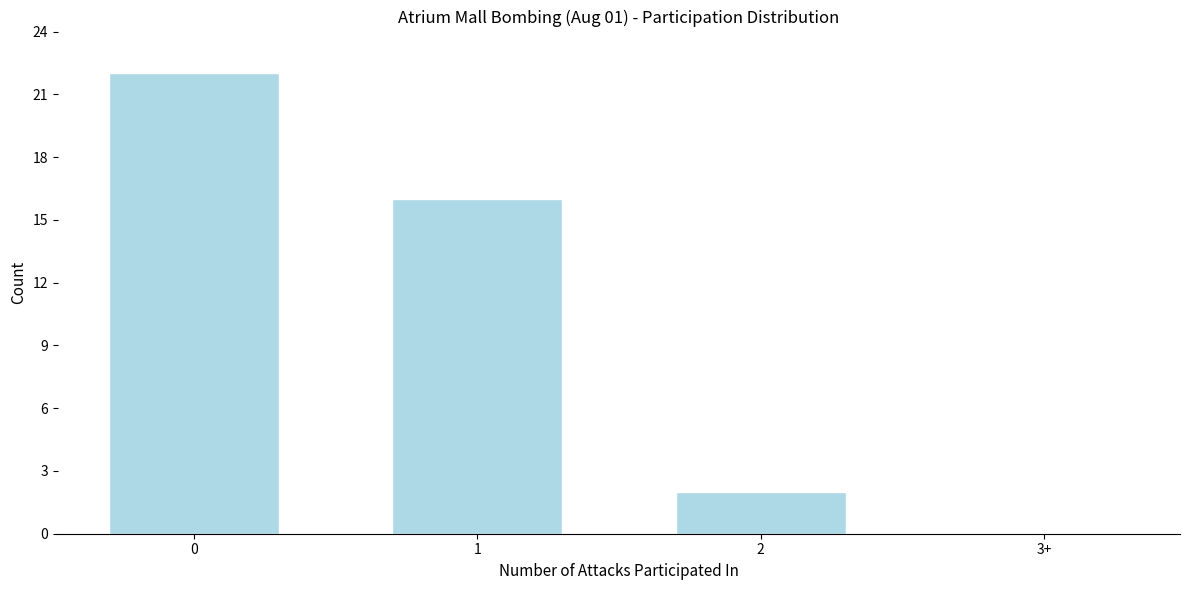

Reading right to left, what are all the values shown in this chart?

3+=0	2=2	1=16	0=22